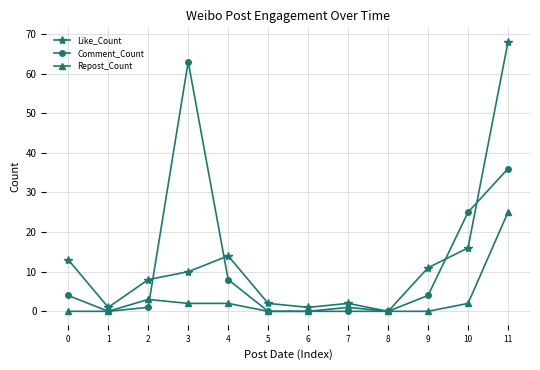

True or false: Comment_Count has a value of 1 at 0.

False